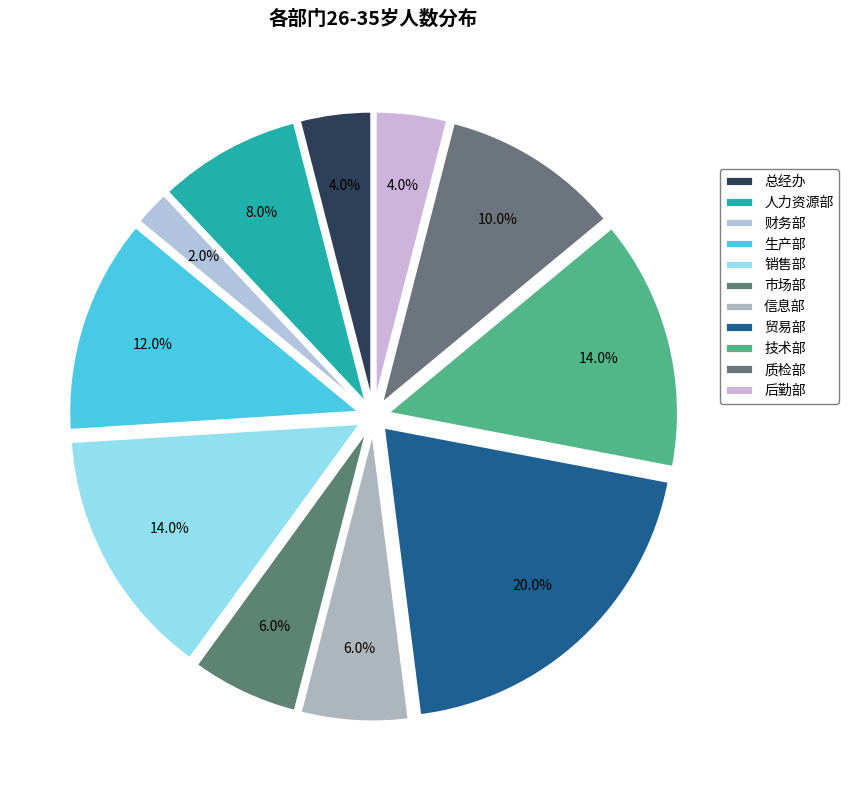

Which category has the biggest portion of the pie?

贸易部